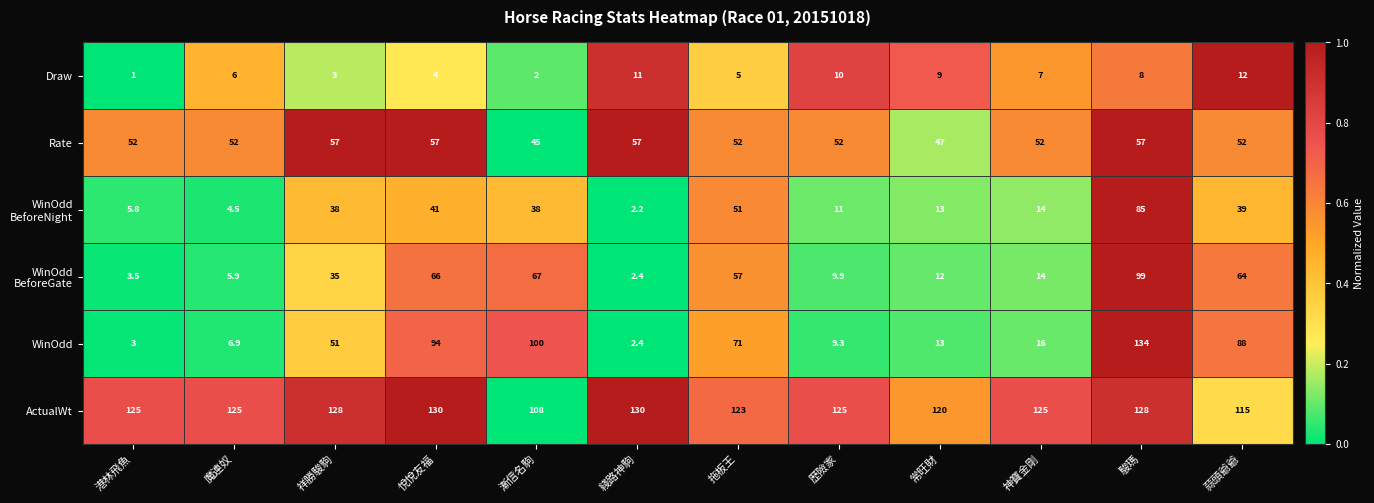

List the labels in order of Draw value, largest first.

蒜頭爺爺, 綫路神駒, 歷險家, 常旺財, 駿瑪, 神寶金剛, 魔連奴, 拖板王, 悅悅友福, 祥勝駿駒, 漸信名駒, 港林飛魚